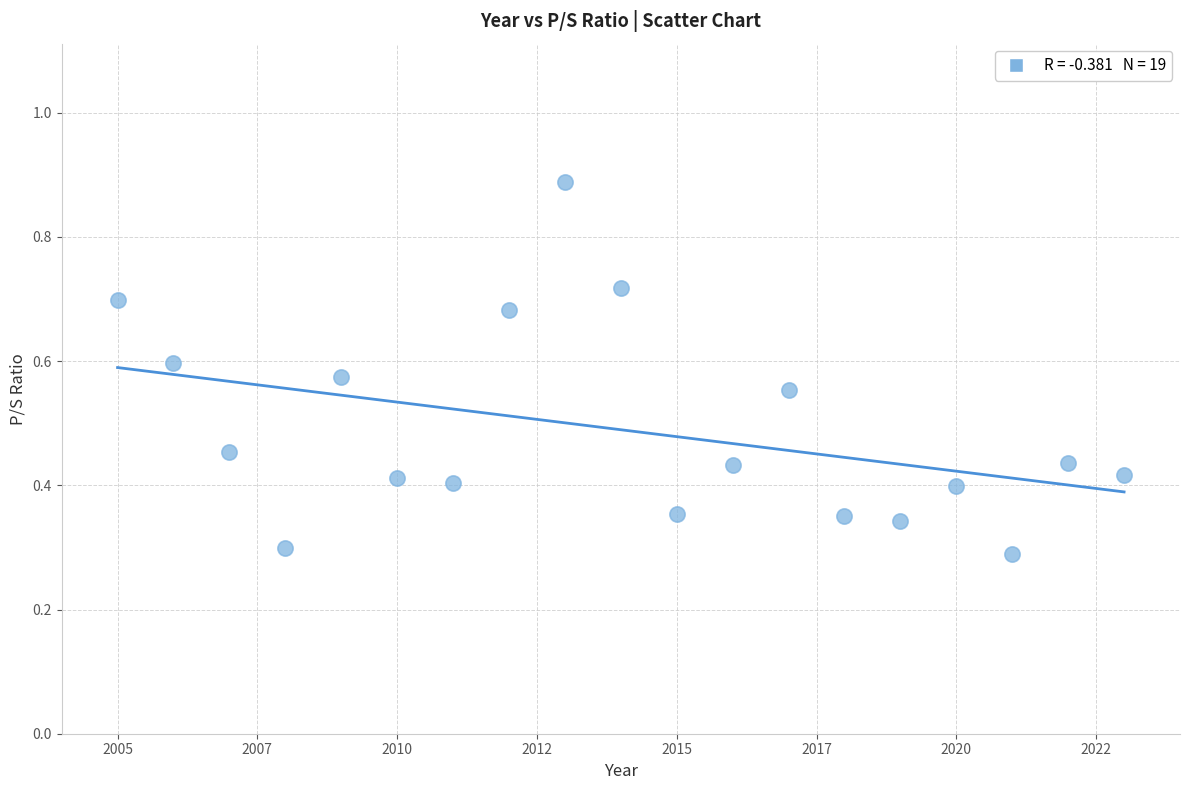

What is the range of X values (max minus min)?

18.0